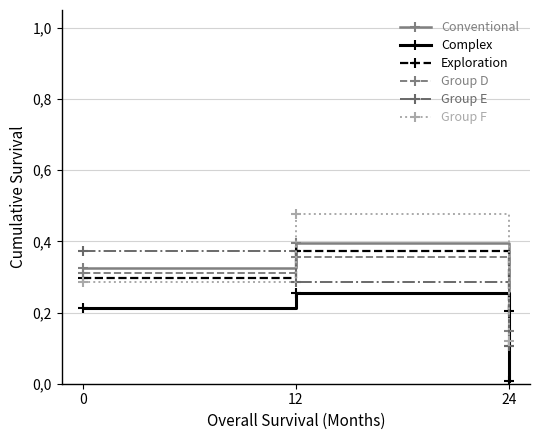

Does the chart display data point markers on the line(s)?

Yes